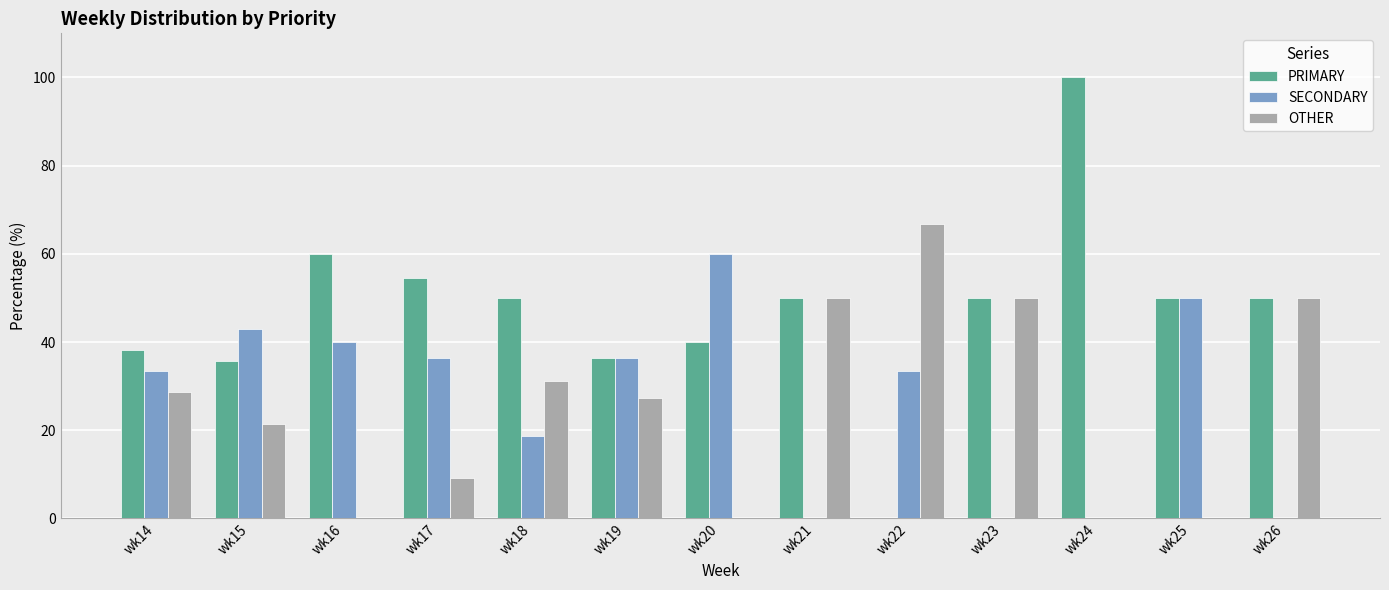

What are all the series names shown in the legend?

PRIMARY, SECONDARY, OTHER